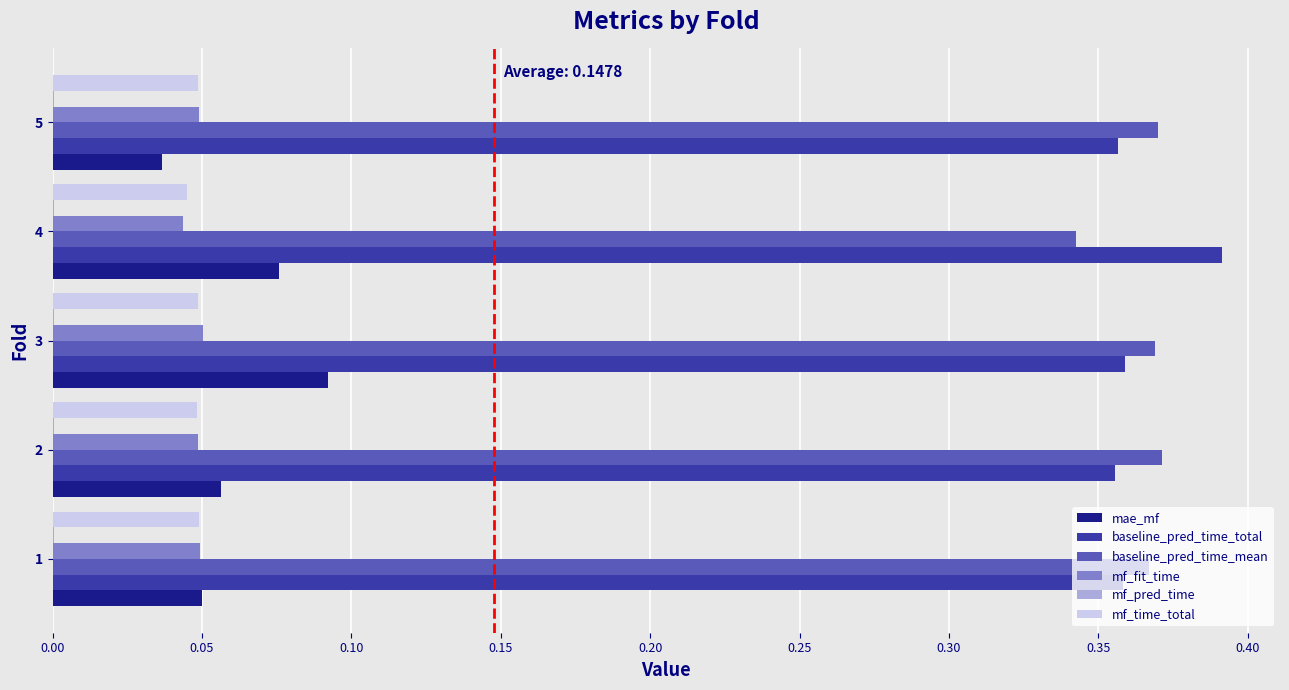

The mf_fit_time series shows 0.1 at 1. True or false?

False